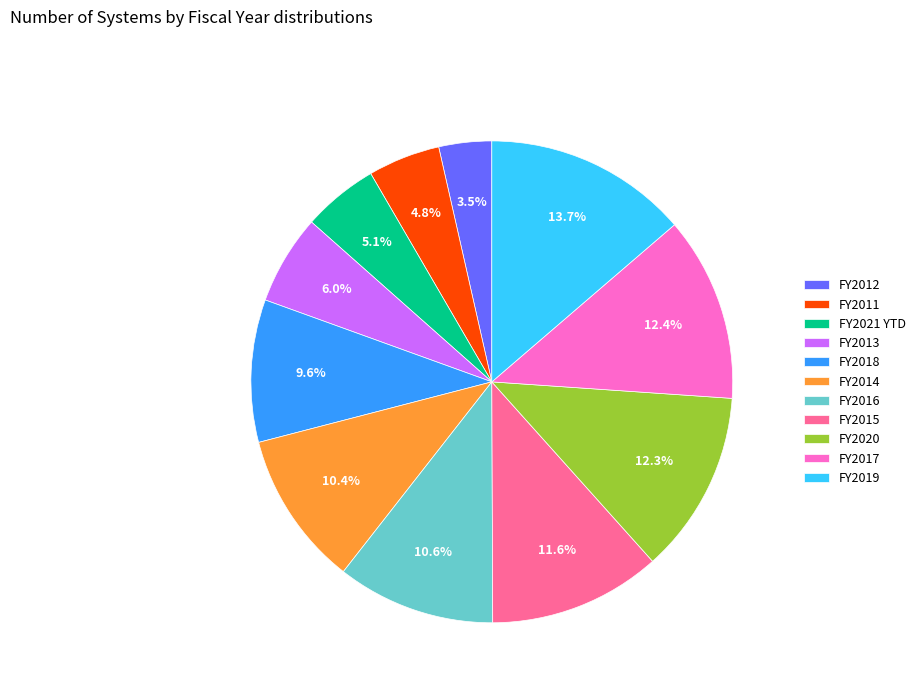

What percentage is NOT represented by FY2020?

87.7%